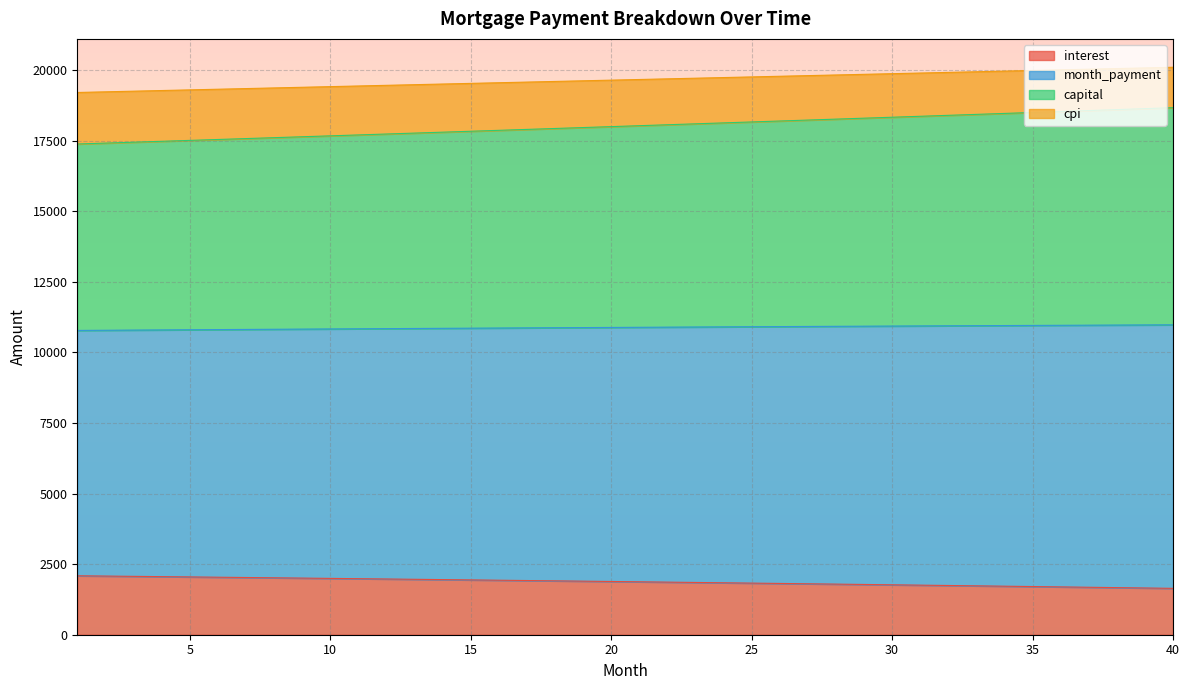

What is the total value across all series at 25?

19753.7